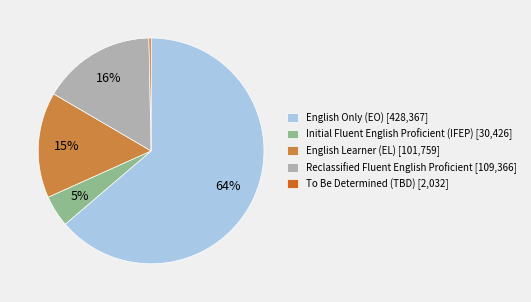

To the nearest percent, what is the difference between the English Only (EO) [428,367] and English Learner (EL) [101,759] slice percentages?

49%